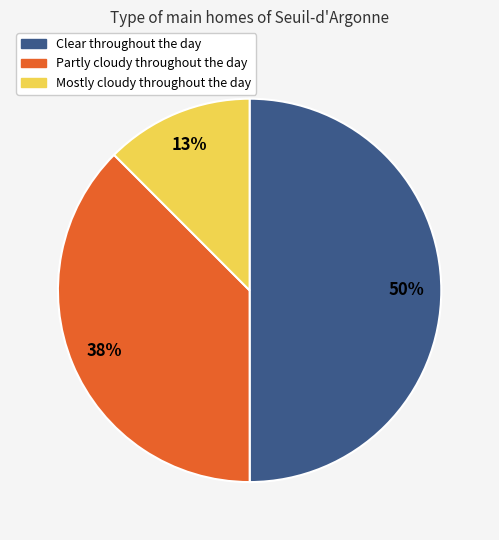

Rank the categories by value from lowest to highest.

Mostly cloudy throughout the day, Partly cloudy throughout the day, Clear throughout the day